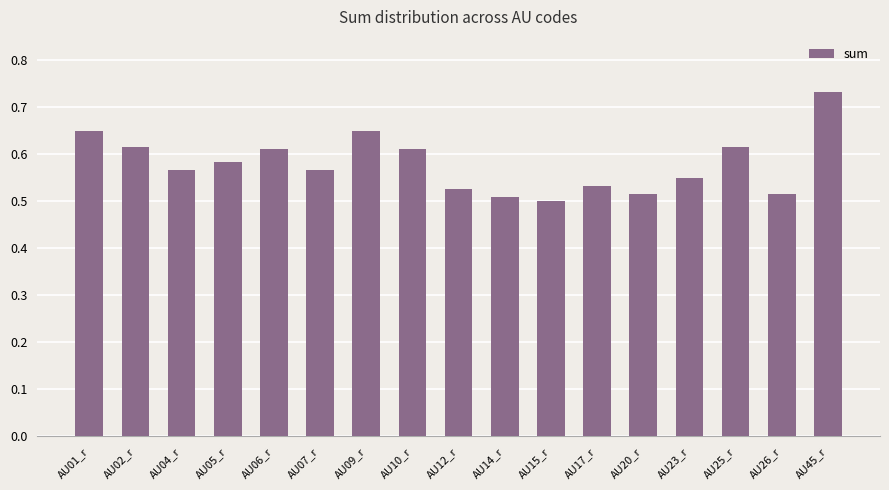

Are the bars grouped side by side (vs. stacked)?

No